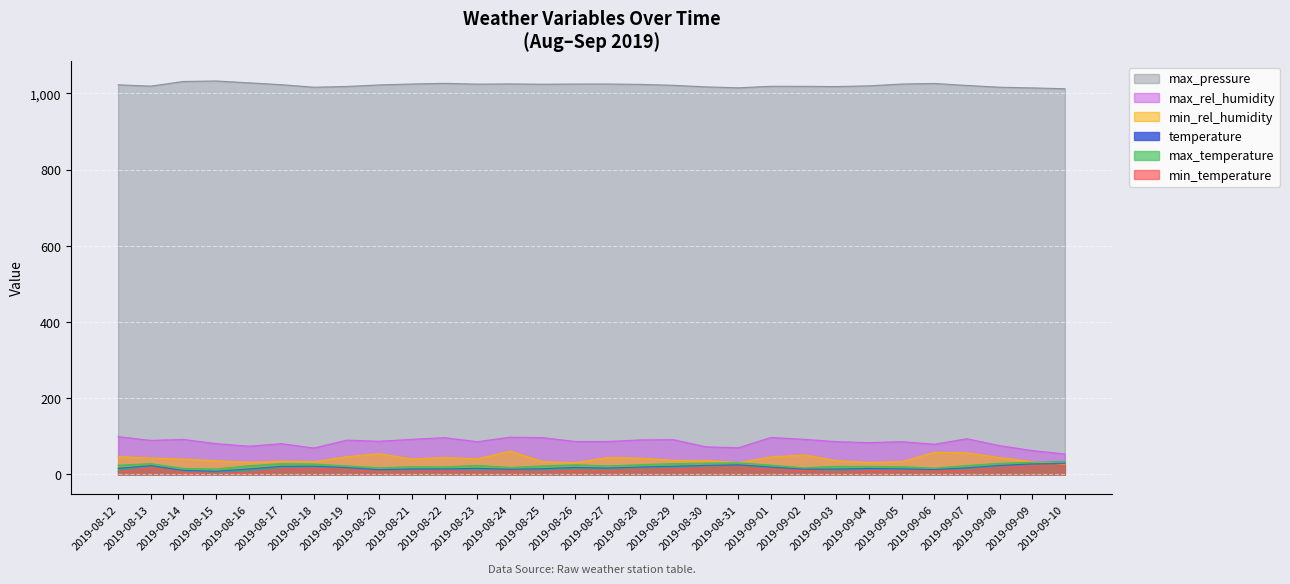

Where is min_rel_humidity nearest to the value 44?

2019-09-08